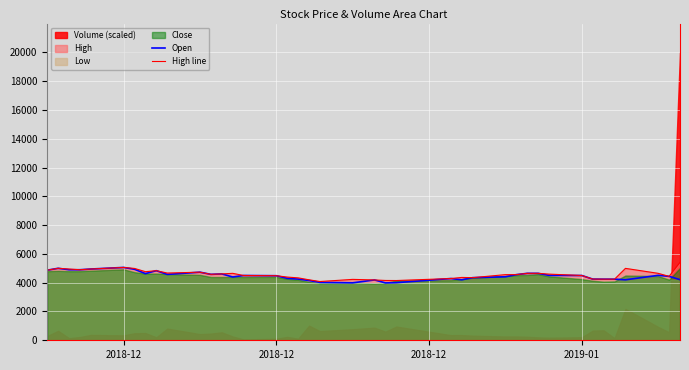

Where does the Open series first go above 4500?

2018-12